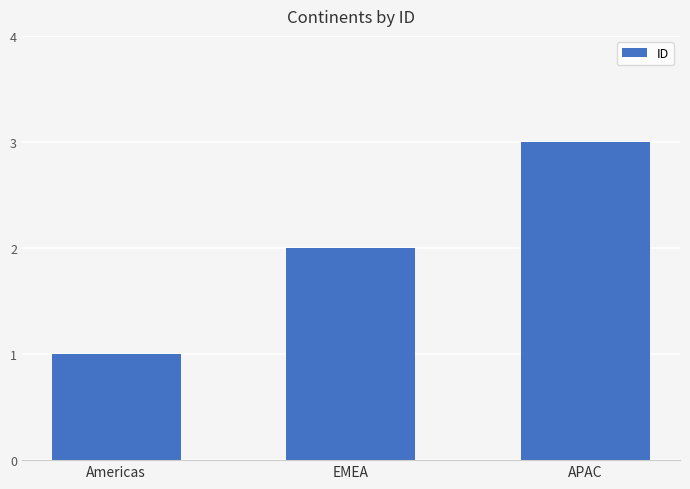

Approximately how many times larger is the value at EMEA compared to Americas?

2.0